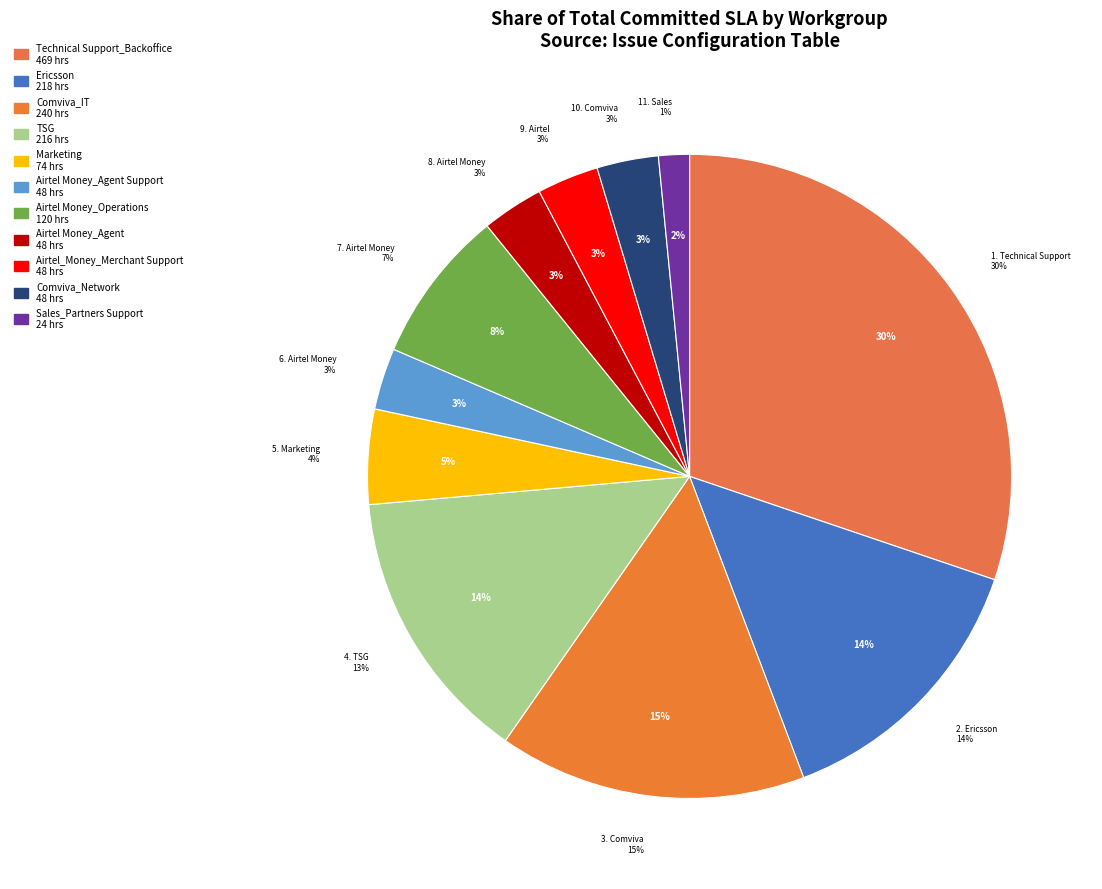

Does TSG represent more than half of the total?

No